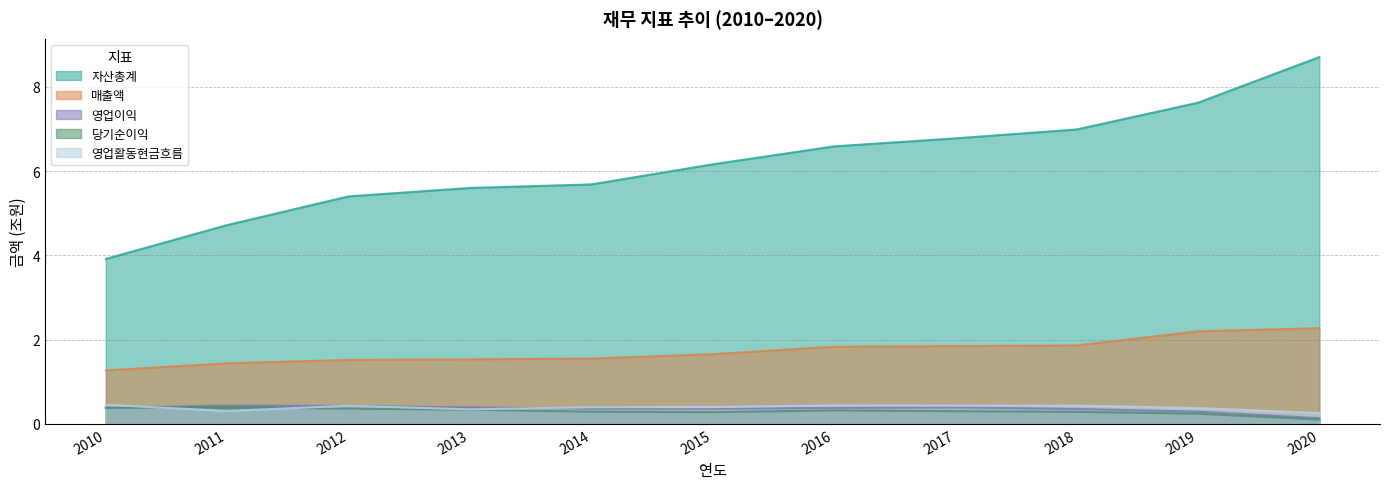

What is the value of the 매출액 point at the 5th from the left?

1.6